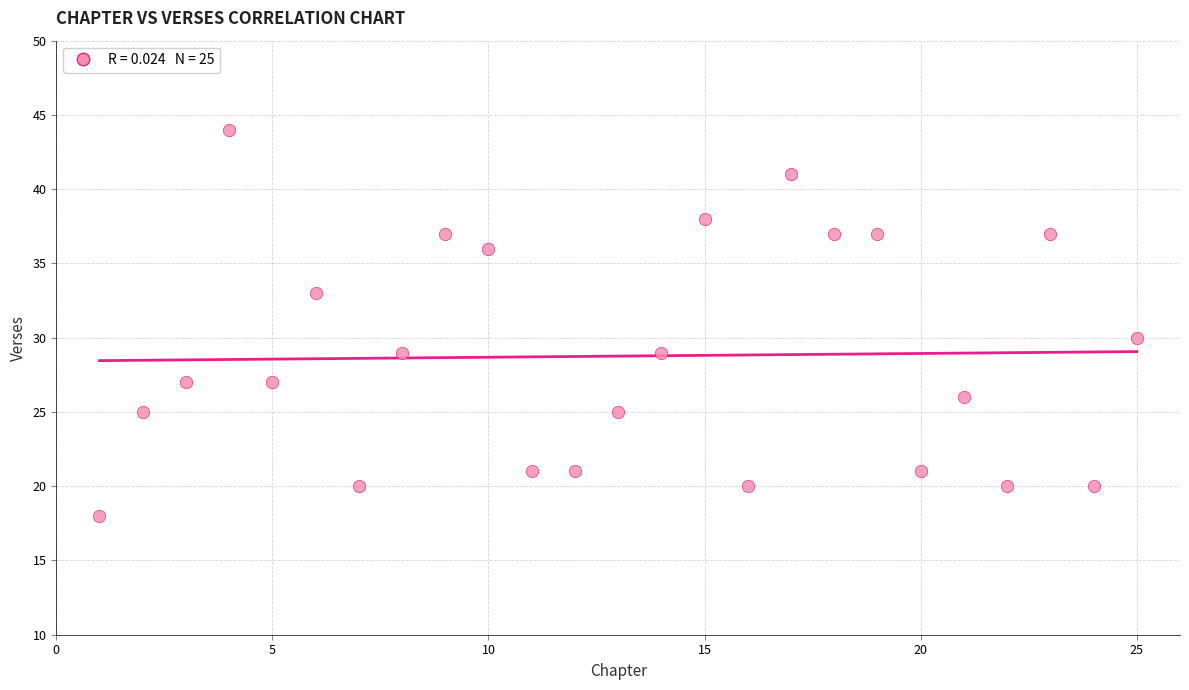

What Y value in the scatter plot is closest to 31?

30